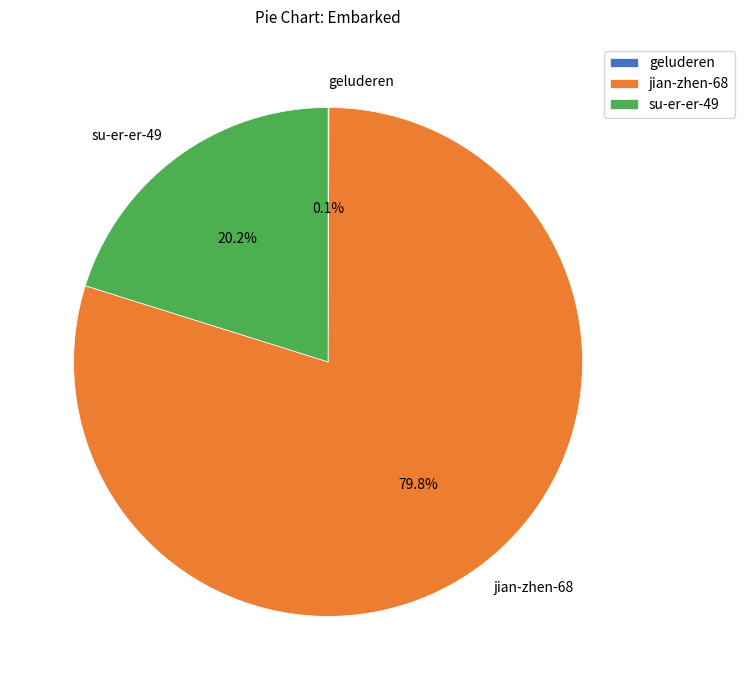

Which has a higher value, jian-zhen-68 or su-er-er-49?

jian-zhen-68